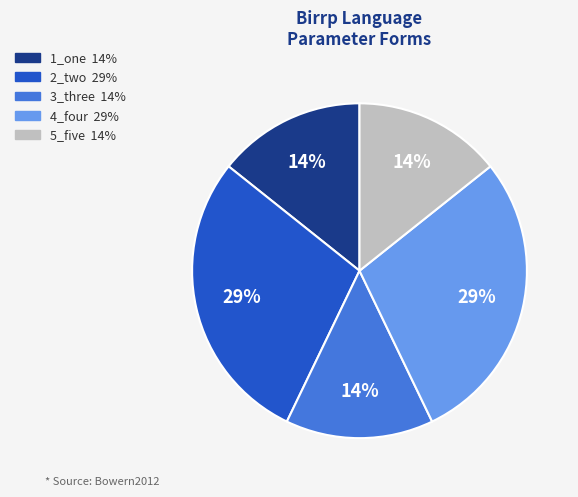

To the nearest percent, what is the average slice percentage?

20%